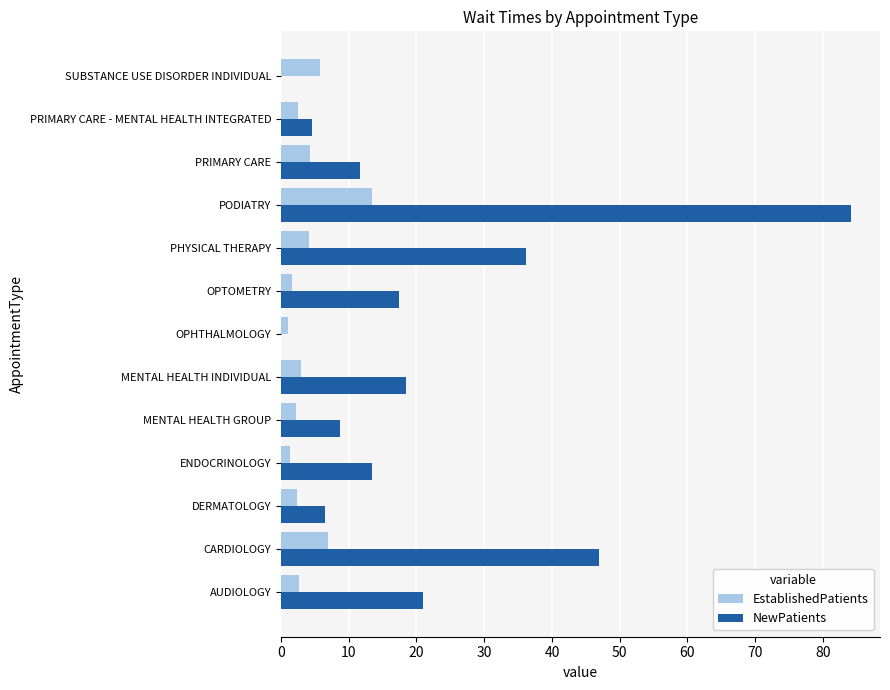

The EstablishedPatients series shows 2.9 at MENTAL HEALTH INDIVIDUAL. True or false?

True